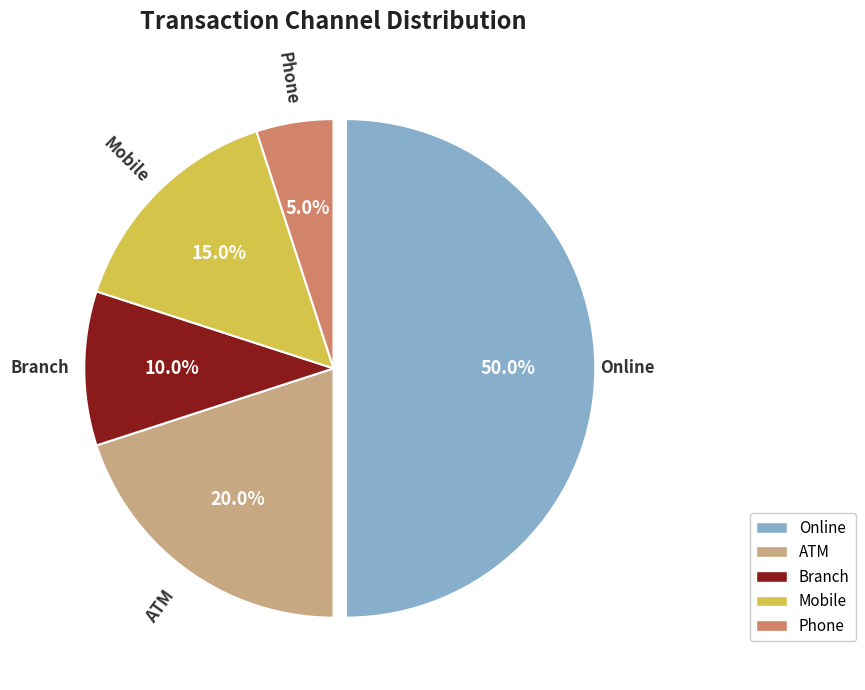

Is ATM the majority of the pie?

No